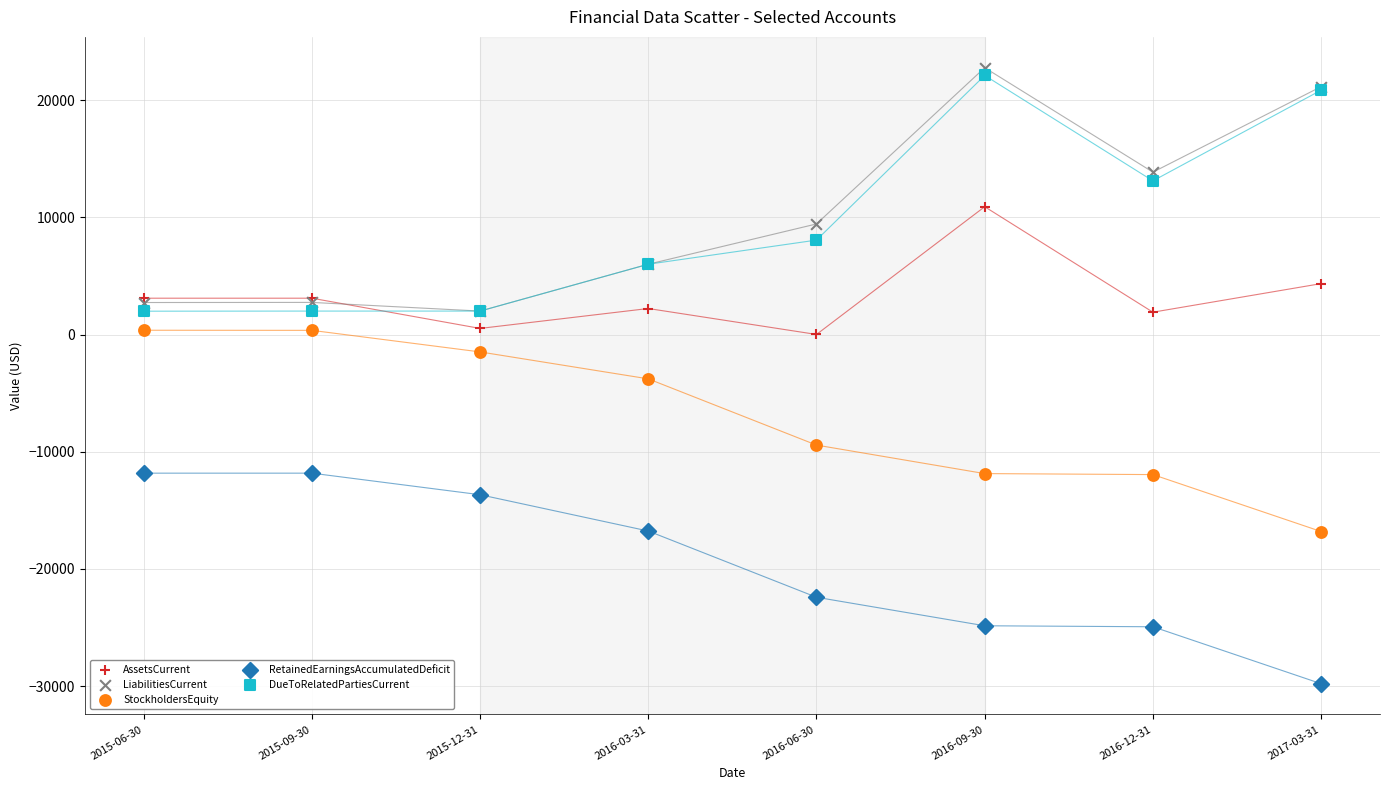

In the StockholdersEquity series, what Y value is closest to -8222?

-9434